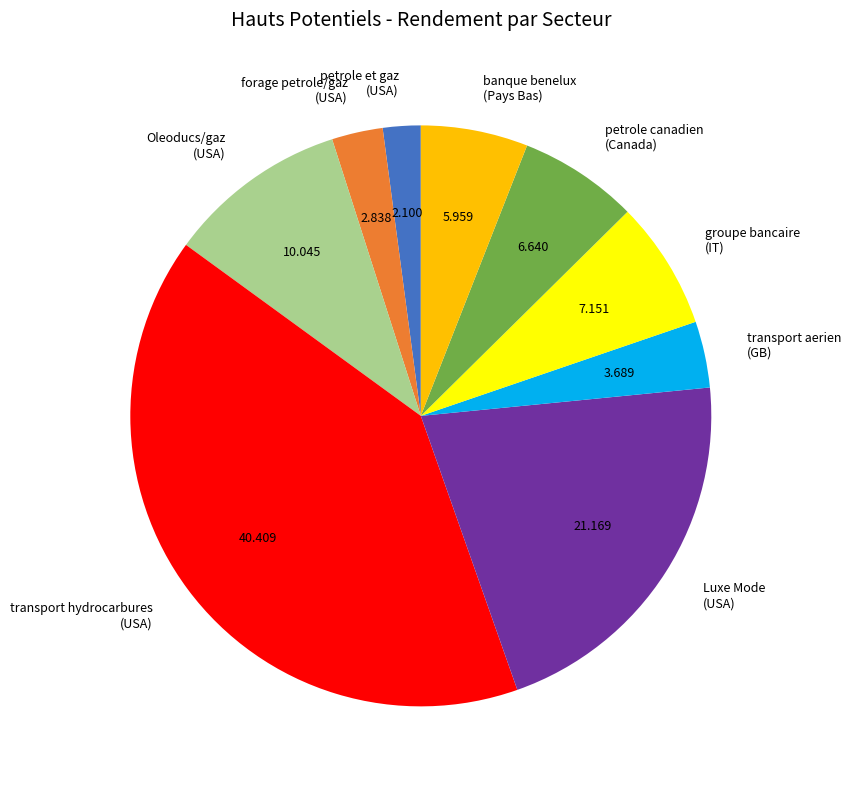

What is the largest slice in the pie chart?

transport hydrocarbures (USA)